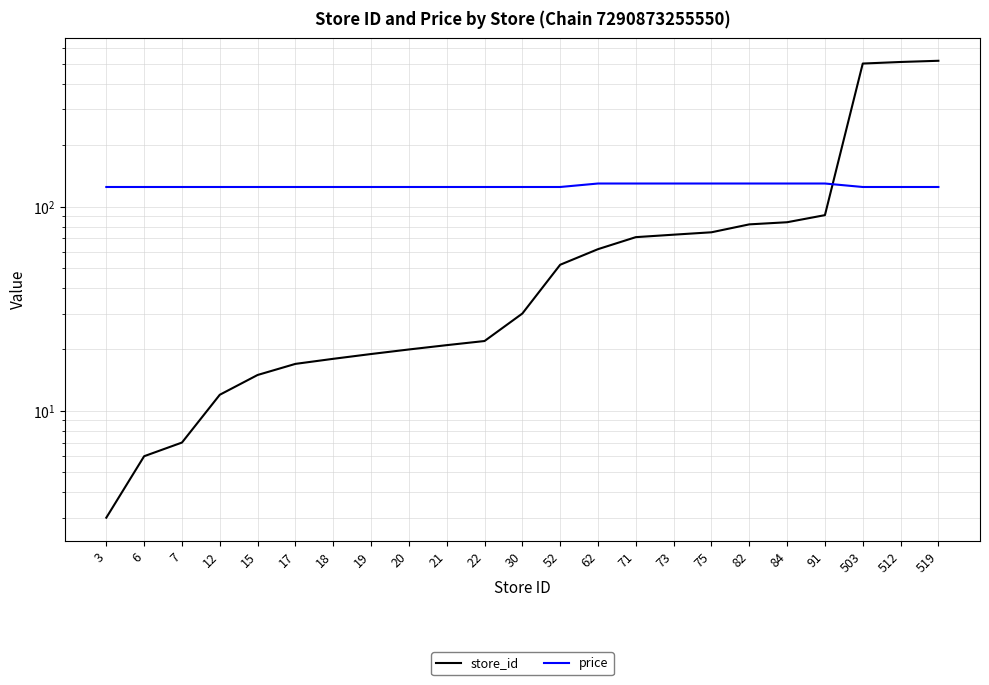

The price series shows 125 at 19. True or false?

True